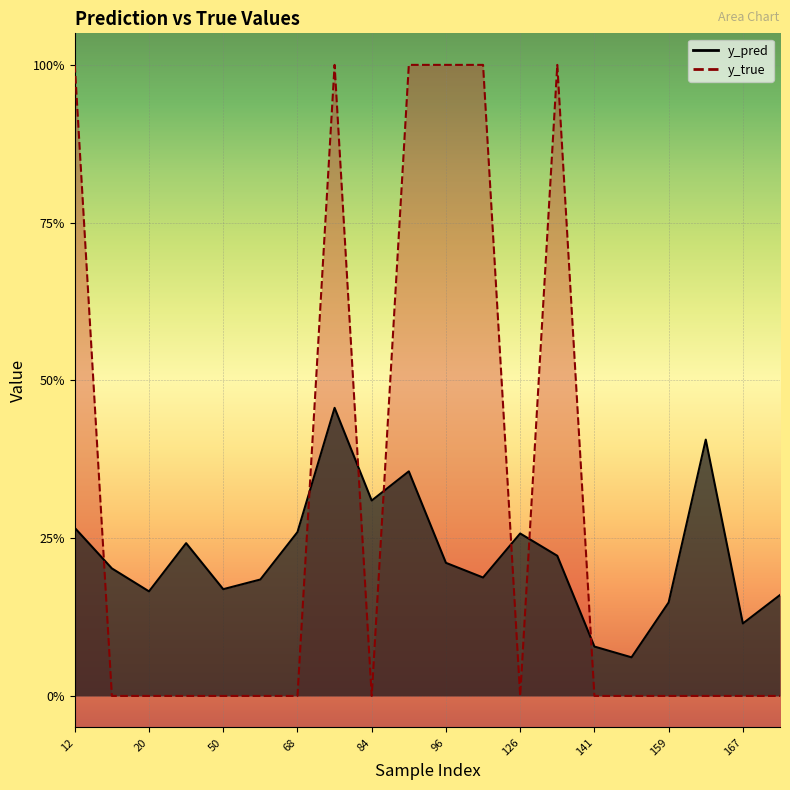

Count the y_pred values in the range 0 to 1.

20